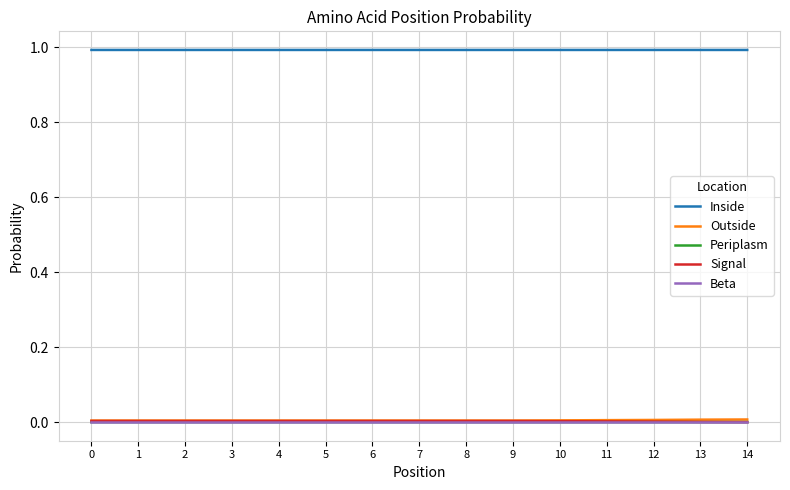

The Inside series shows 0.6 at 14. True or false?

False